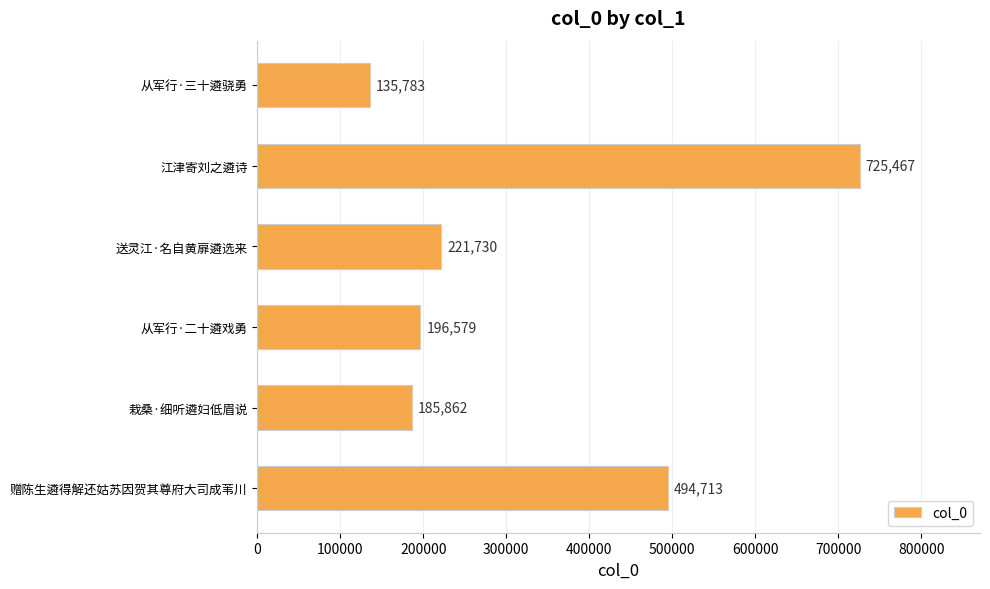

List the labels in order of value, smallest first.

从军行·三十遴骁勇, 栽桑·细听遴妇低眉说, 从军行·二十遴戏勇, 送灵江·名自黄扉遴选来, 赠陈生遴得解还姑苏因贺其尊府大司成苇川, 江津寄刘之遴诗